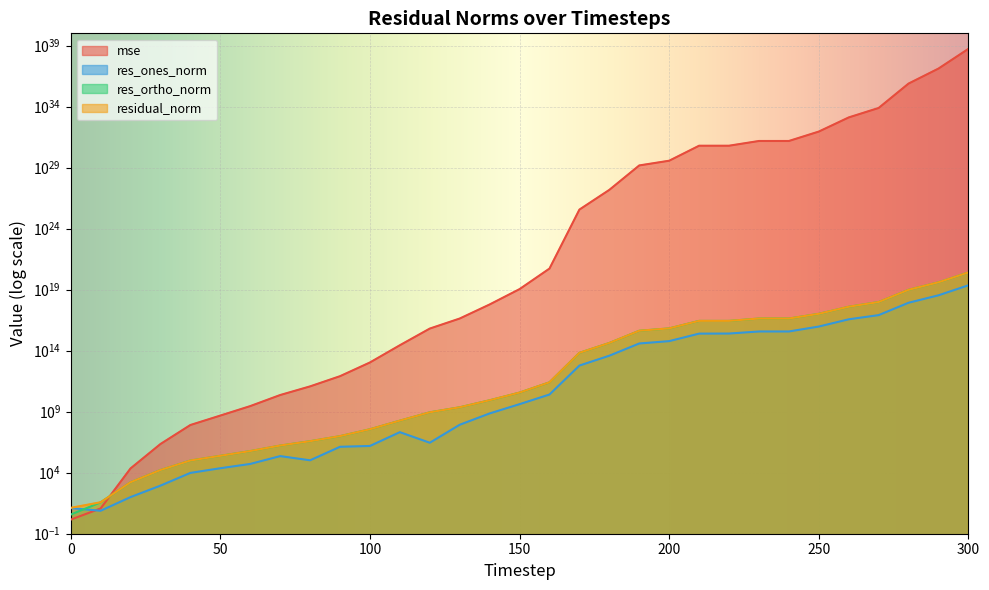

The value of residual_norm at 50 is 241649.9. True or false?

True